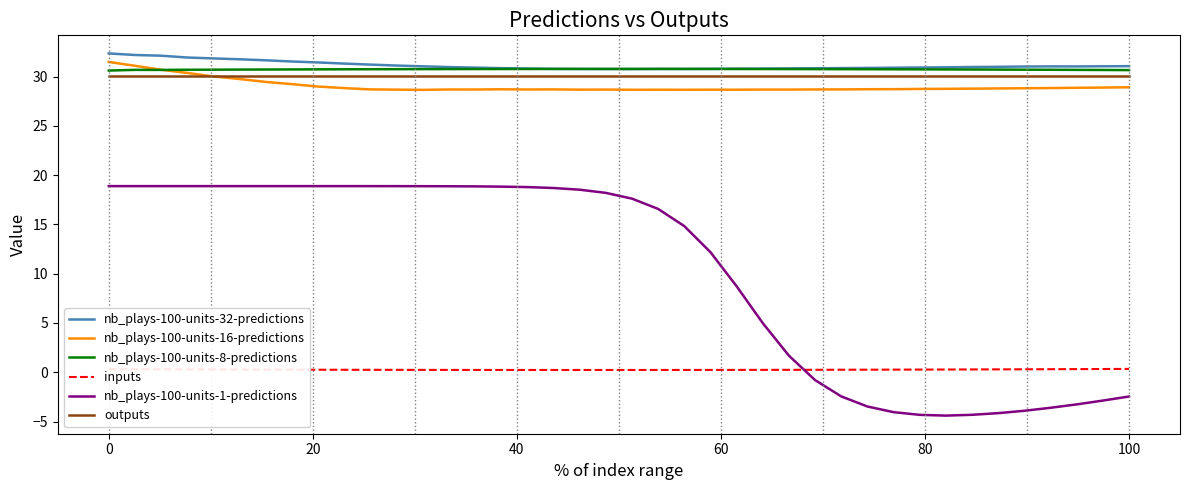

Which series has the largest range (max minus min)?

nb_plays-100-units-1-predictions